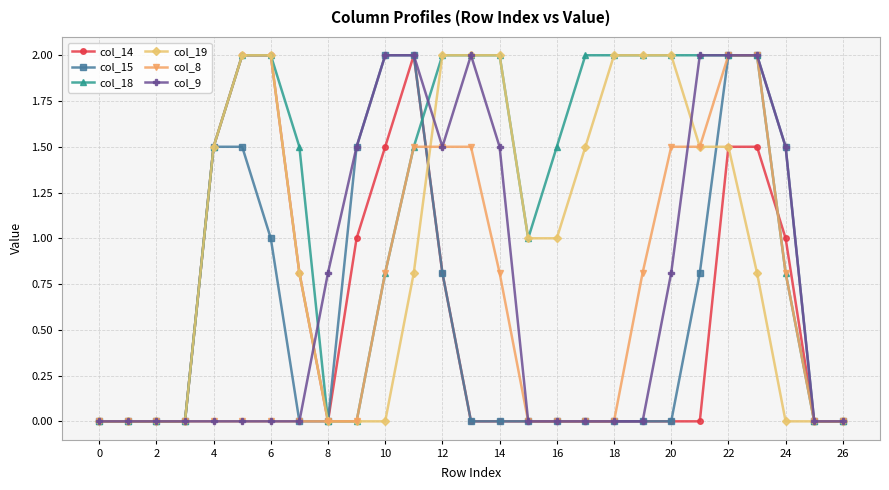

What is the highest value of the col_18 series?

2.0